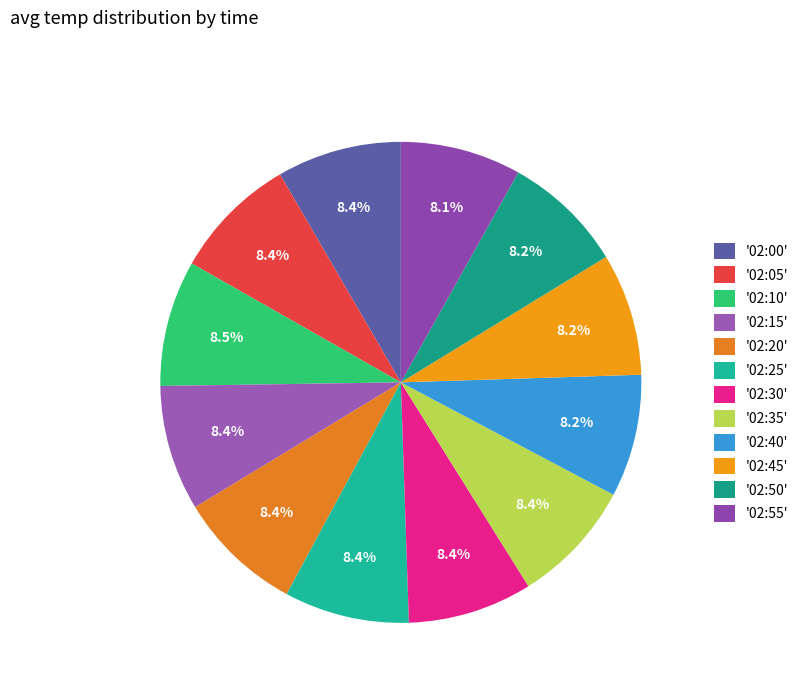

What is the largest slice in the pie chart?

02:10